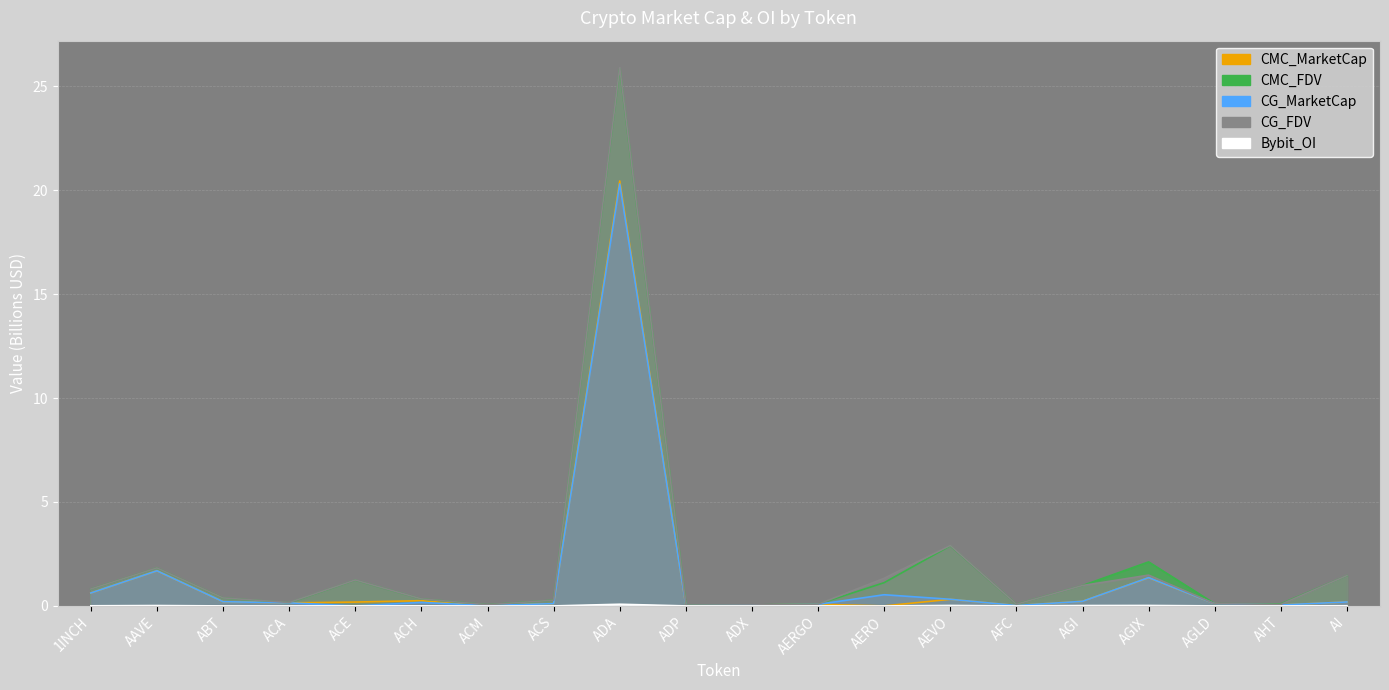

True or false: CG_FDV and CMC_MarketCap cross at least once.

False